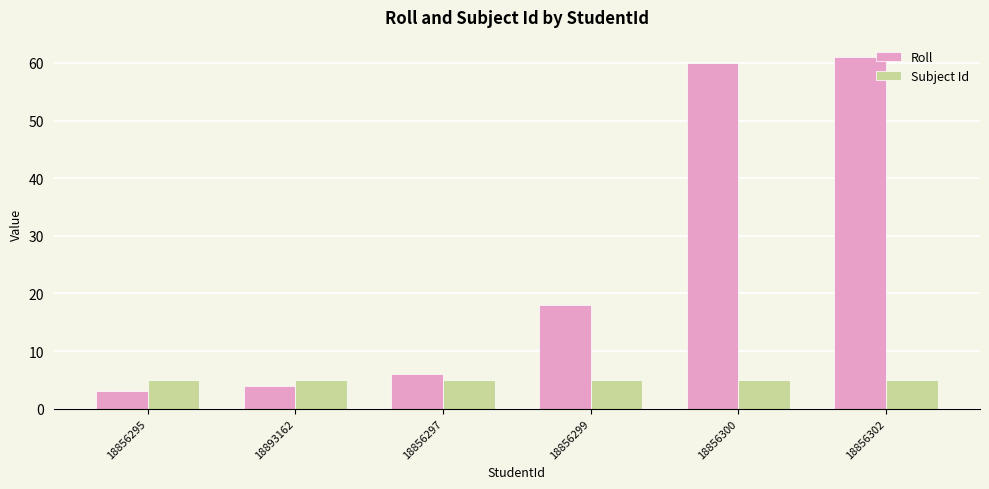

What is the value of the Roll bar at the 1st from the left?

3